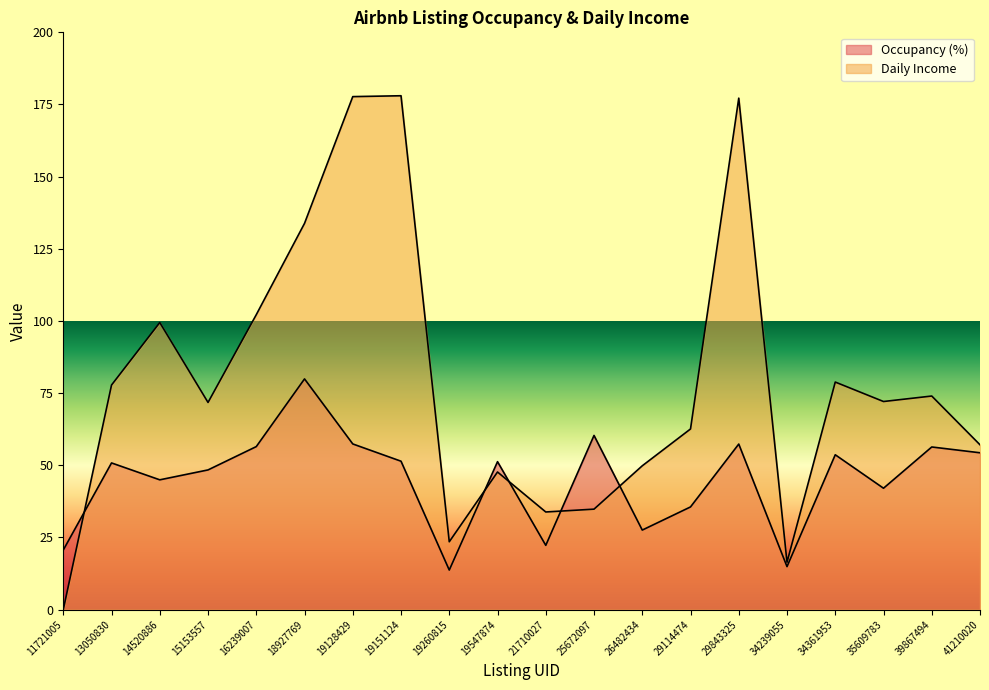

Between 21710027 and 35609783, which series saw the biggest shift?

Daily Income